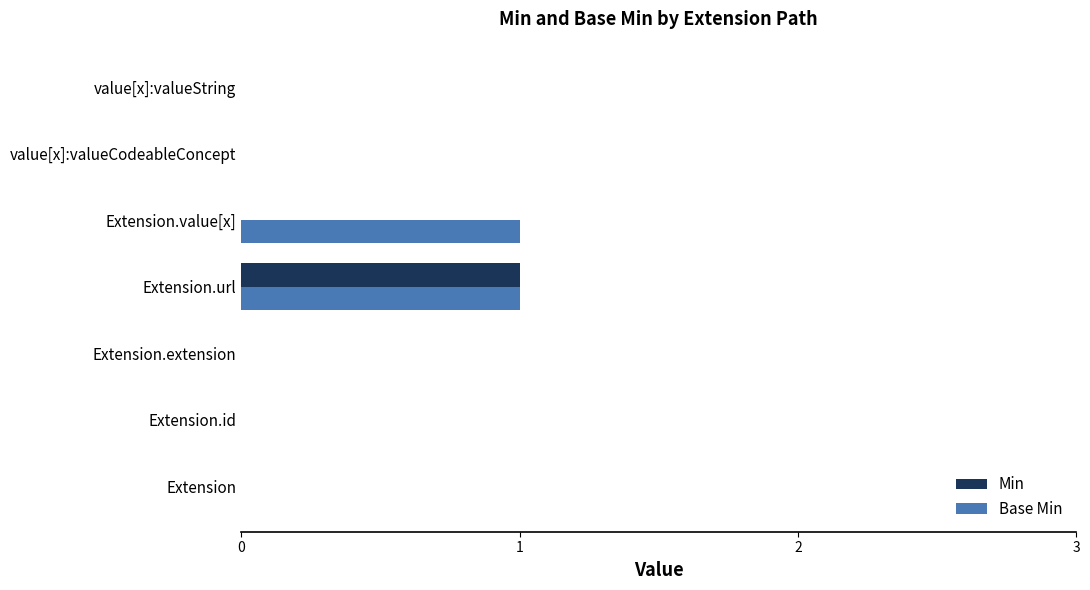

The value of Base Min at Extension.id is 0. True or false?

True